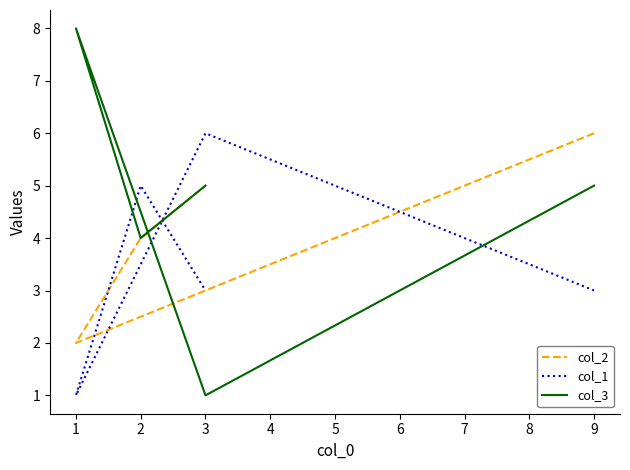

How many interior local valleys does the col_3 series have?

2